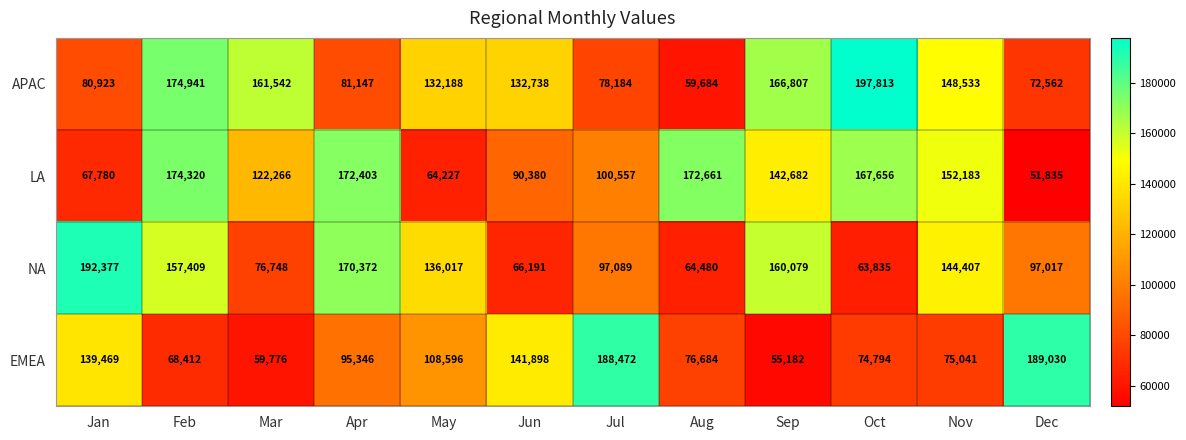

Is the value of LA at May greater than the value of APAC at Oct?

No